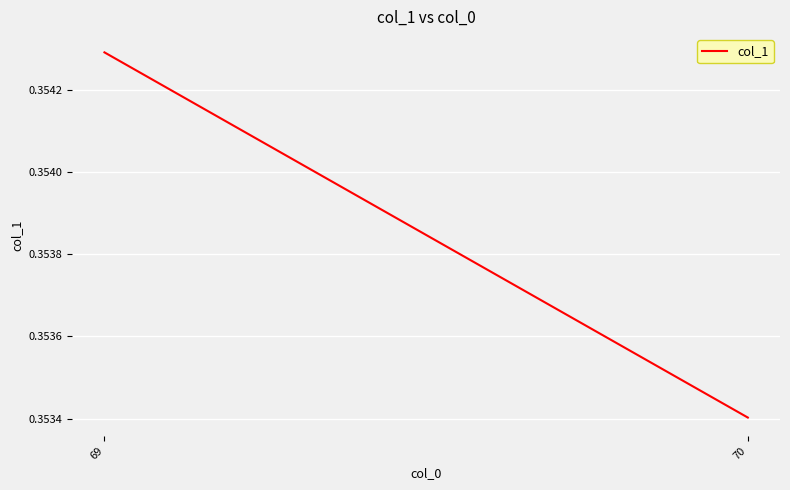

Reading left to right, what are all the values shown in this chart?

69=0.4	70=0.4